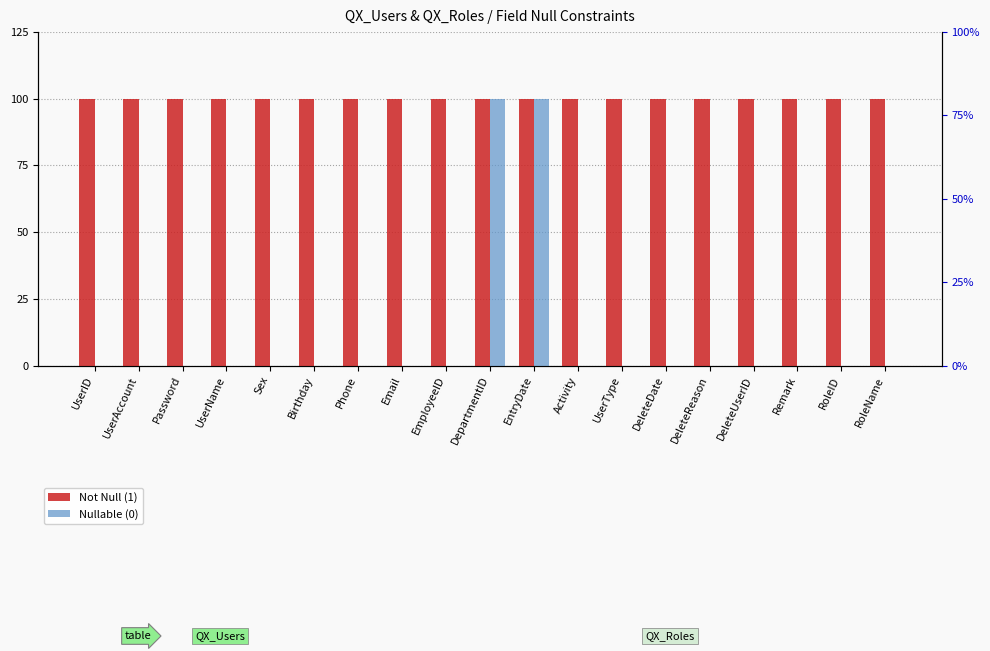

How many distinct data groups are displayed?

2